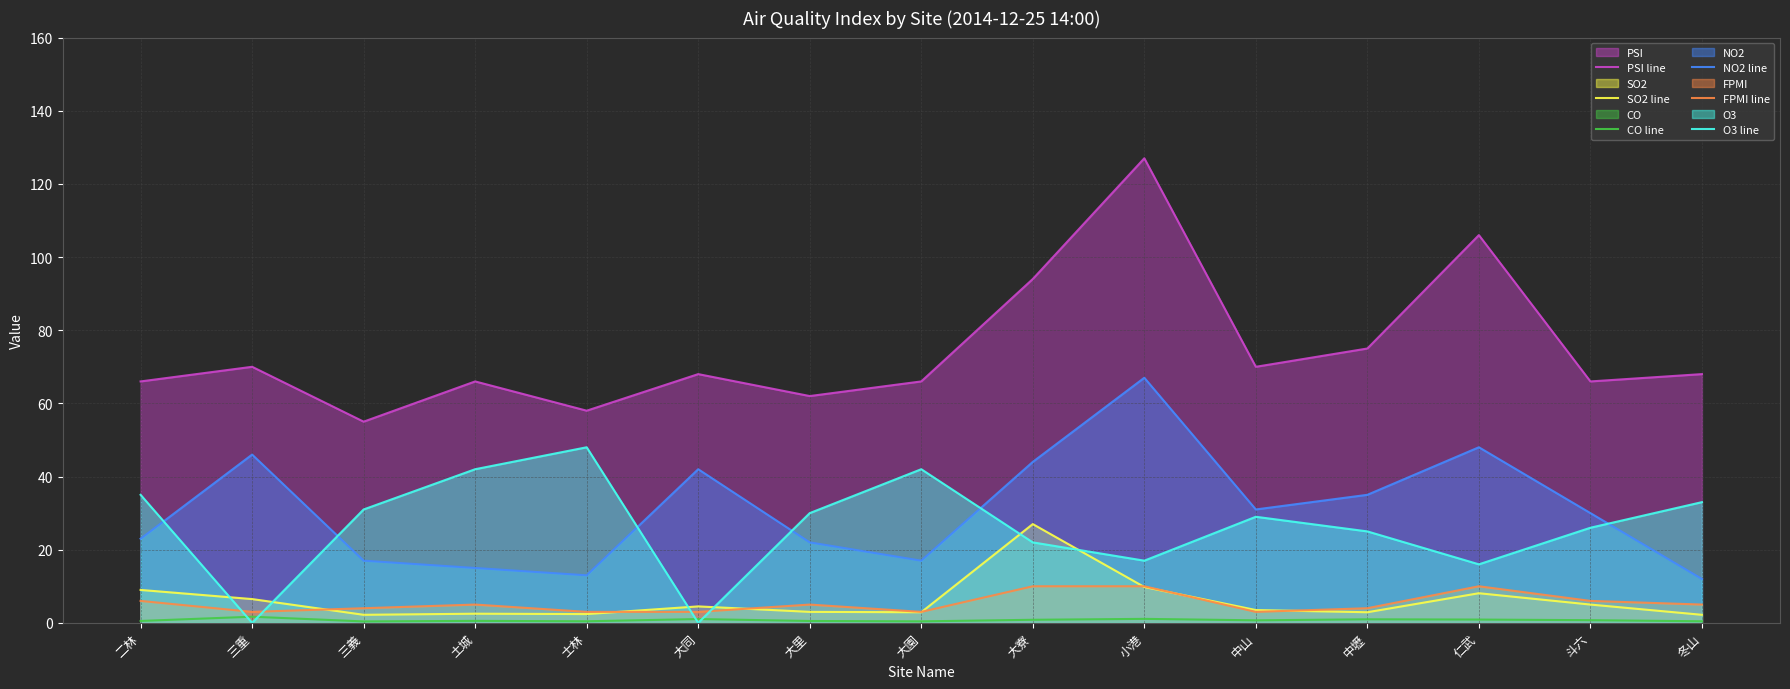

In CO line, how many points are higher than both neighbors (excluding endpoints)?

5